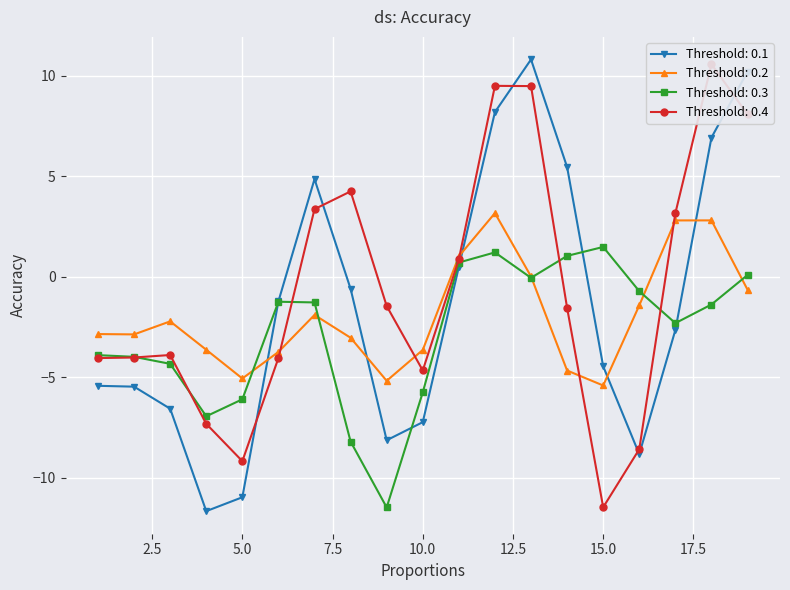

At 1, list the series in order from largest to smallest.

P7, P8, T7, T8